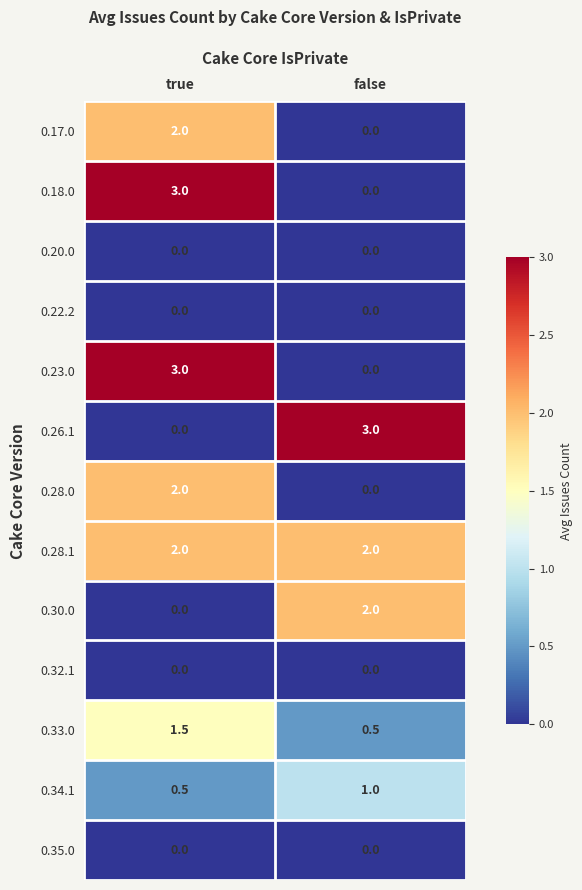

The 0.33.0 series shows 0.4 at true. True or false?

False